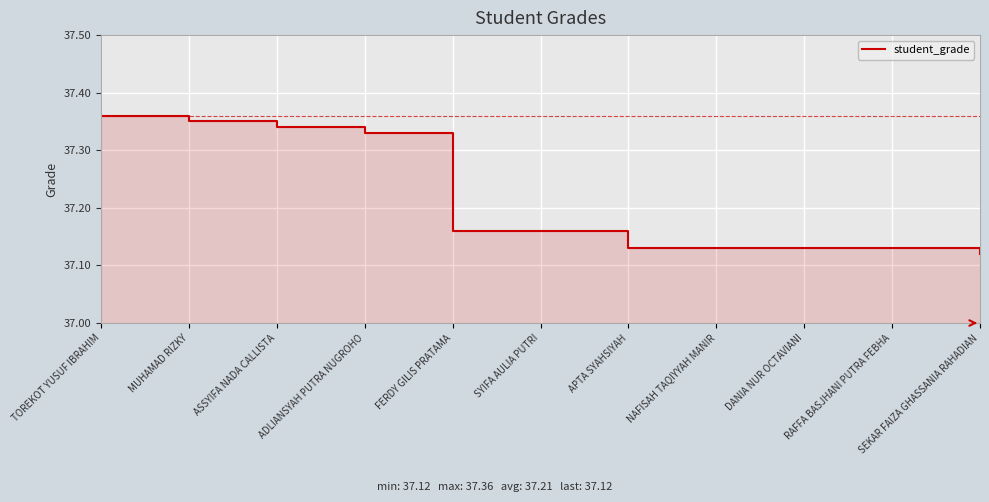

Which has a higher value, RAFFA BASJHANI PUTRA FEBHA or NAFISAH TAQIYYAH MANIR?

RAFFA BASJHANI PUTRA FEBHA